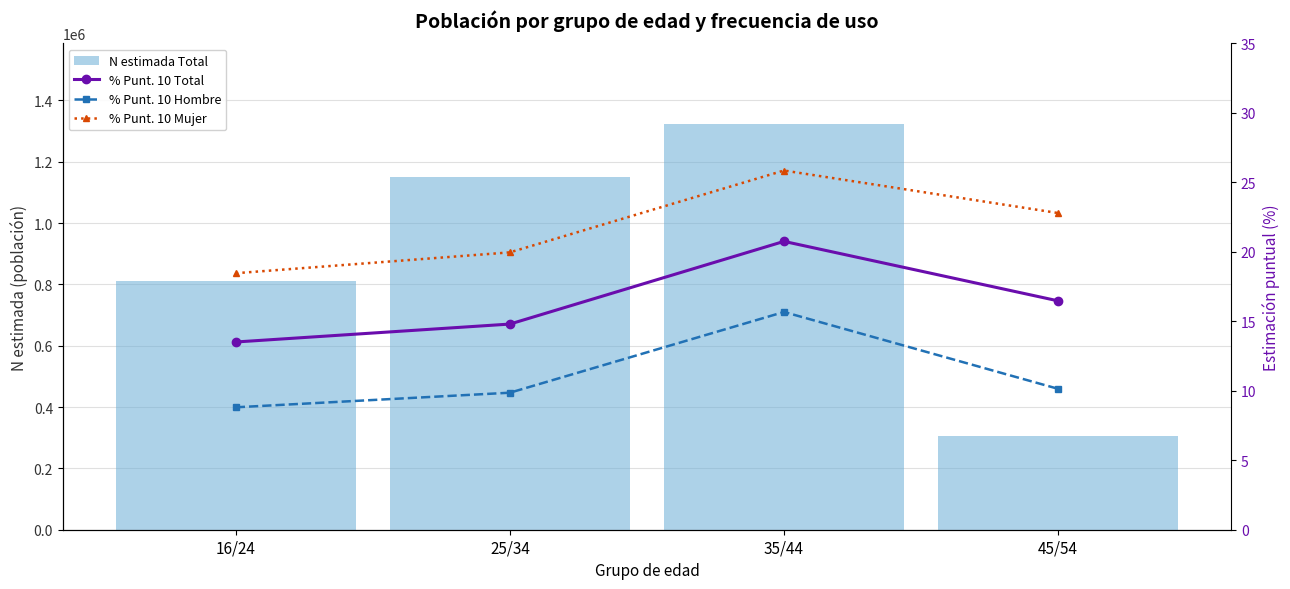

The % Punt. 10 Hombre series shows 14.9 at 25/34. True or false?

False